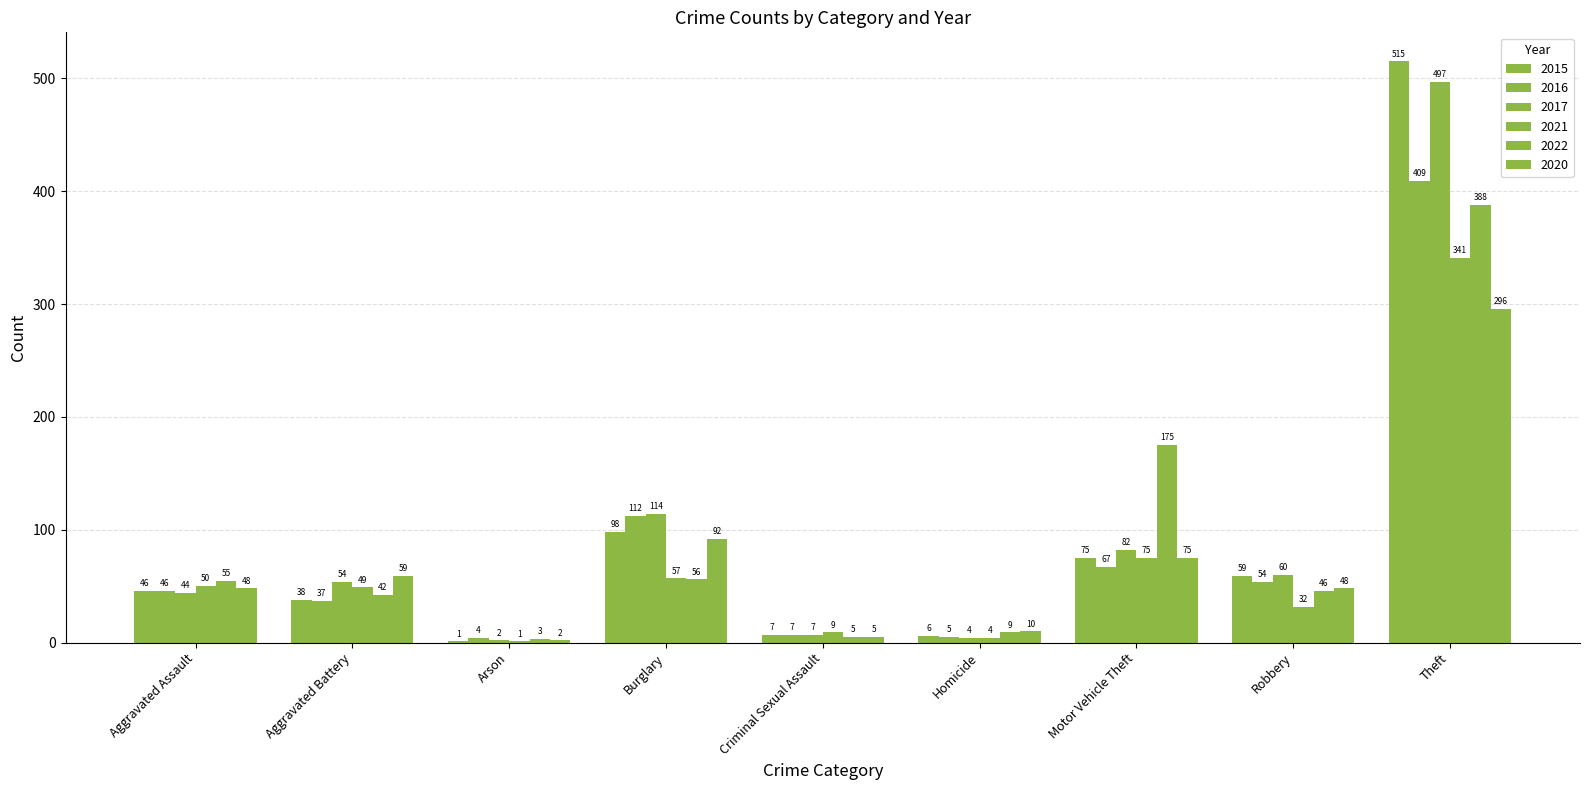

What is the minimum value shown in the chart?

1